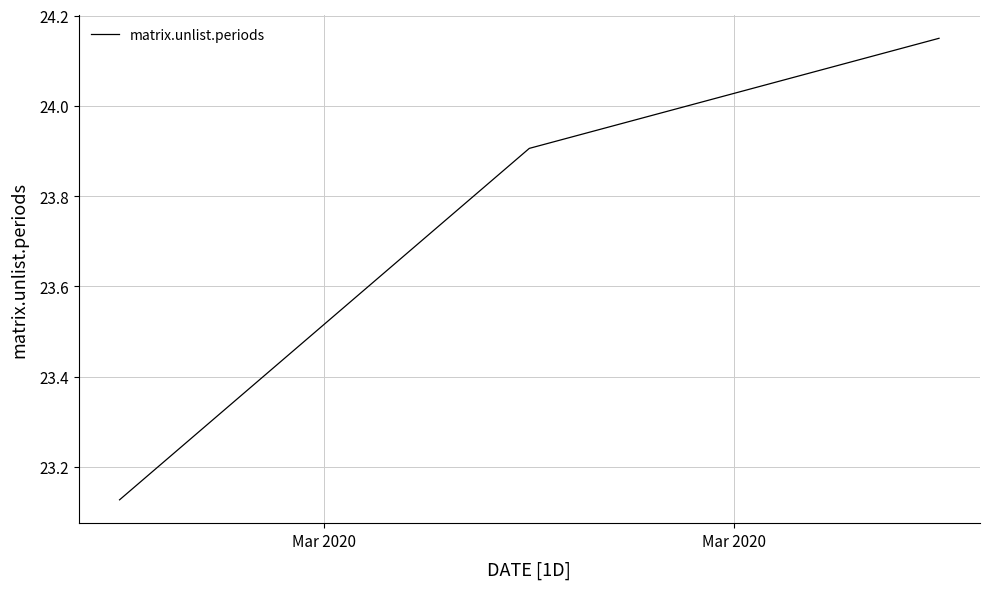

What is the sum of all values?

71.2